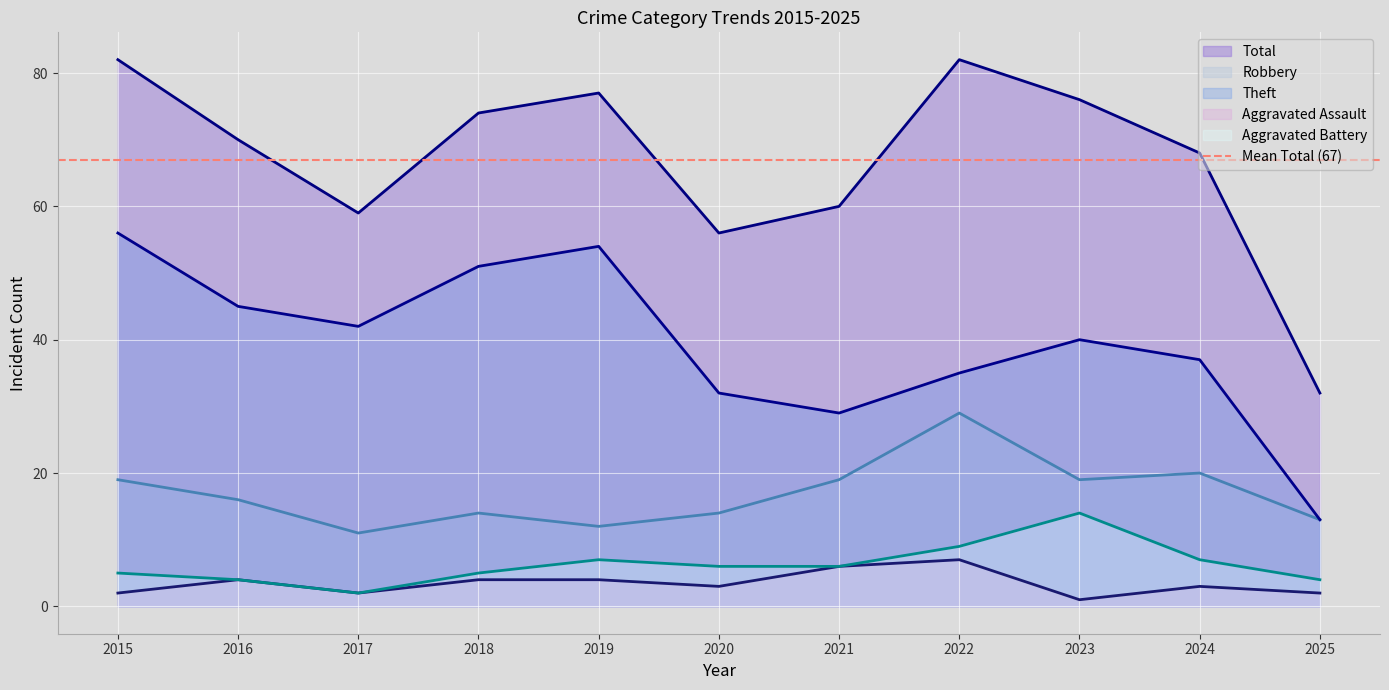

At which category does Theft reach its first local peak?

2019